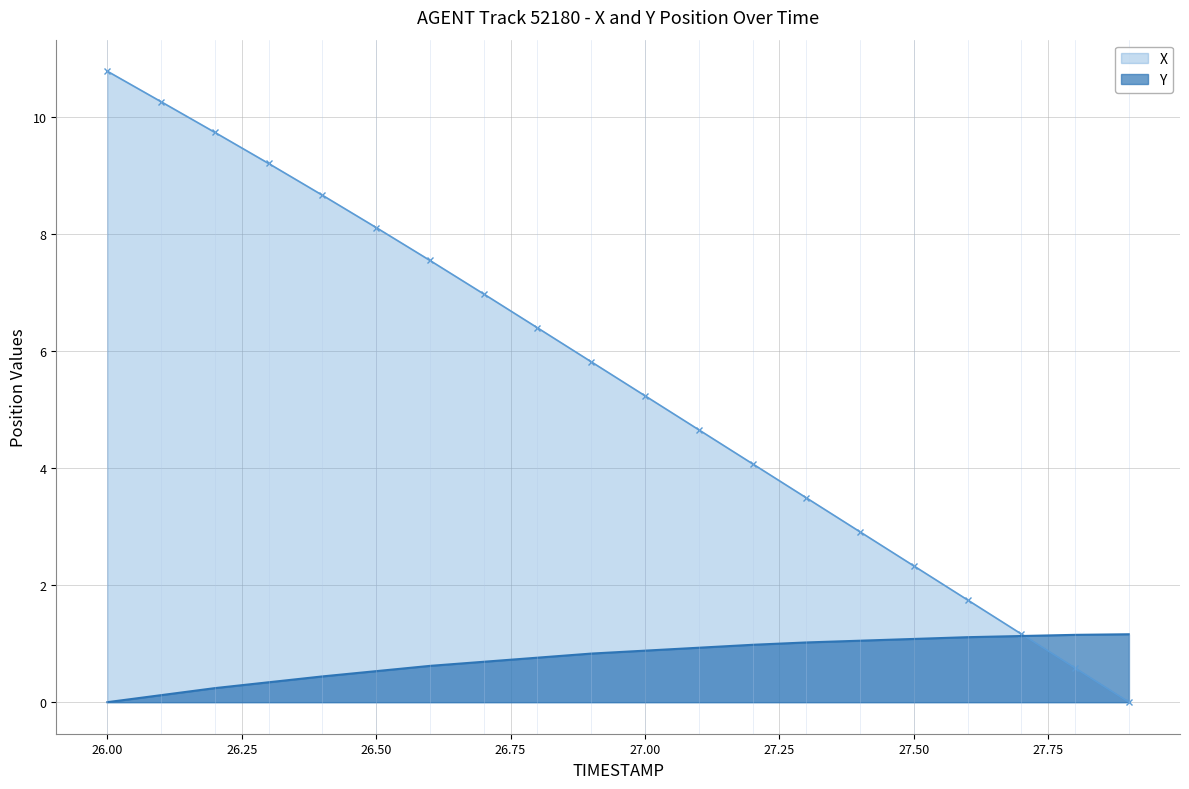

List the labels in order of X value, smallest first.

27.9, 27.8, 27.7, 27.6, 27.5, 27.4, 27.3, 27.2, 27.1, 27.0, 26.9, 26.8, 26.7, 26.6, 26.5, 26.4, 26.3, 26.2, 26.1, 26.0